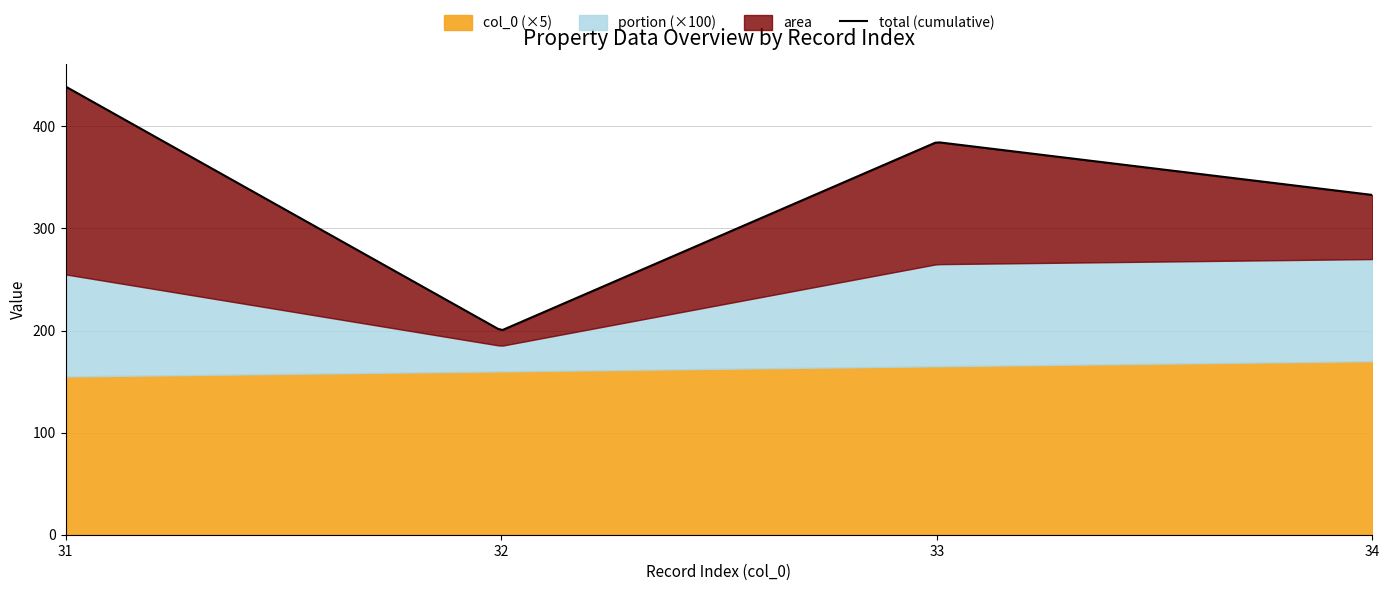

Rank the categories by portion value from highest to lowest.

31, 33, 34, 32